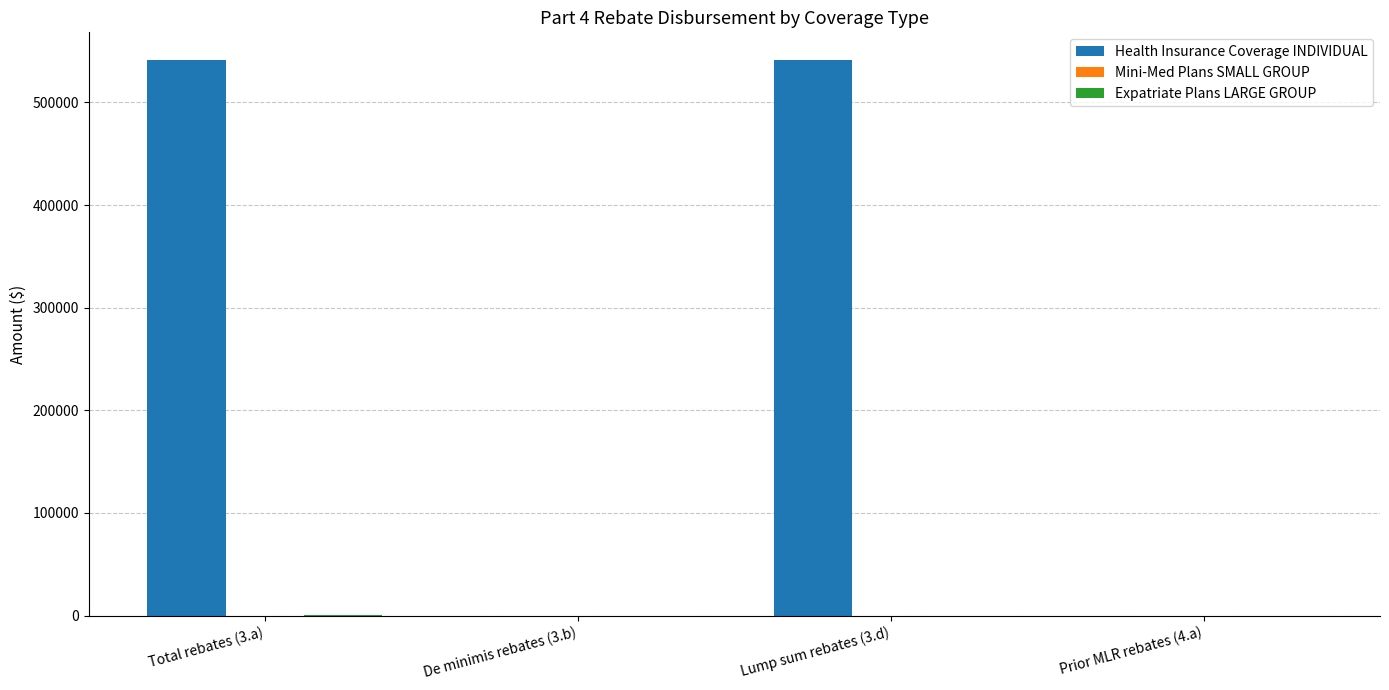

What is the total value across all series at Lump sum rebates (3.d)?

541298.8